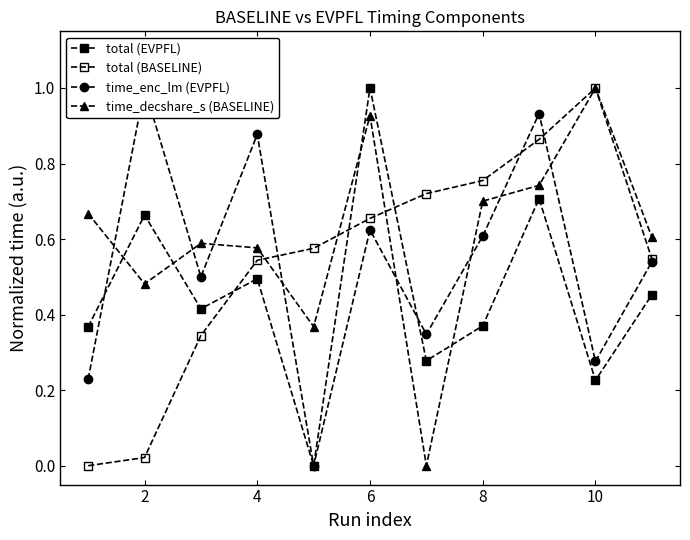

What is the difference between the maximum and minimum values in the time_enc_lm (EVPFL) series?

1.0